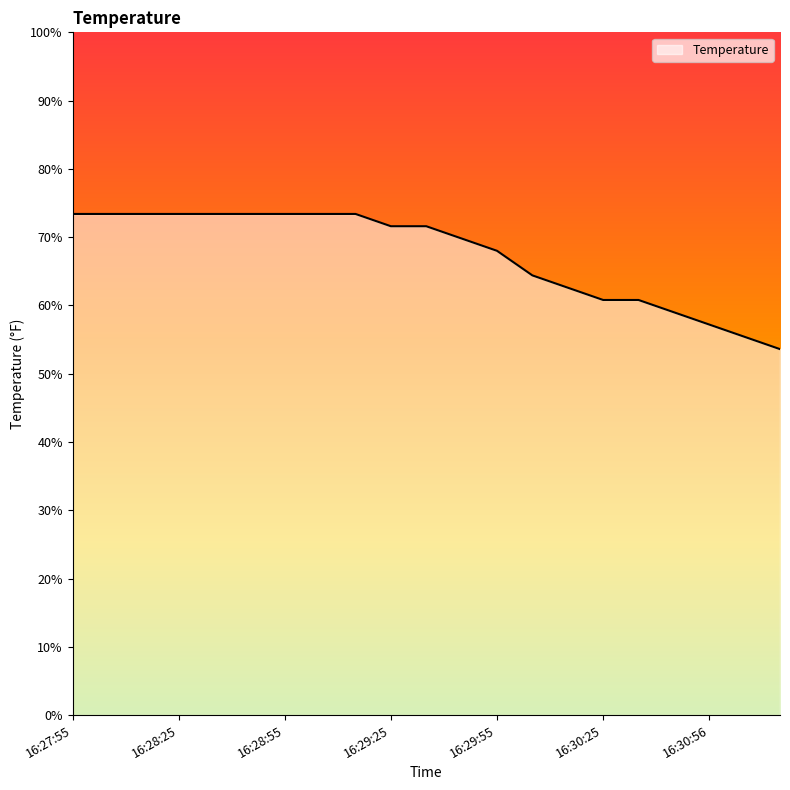

What is the maximum value shown in the chart?

73.4